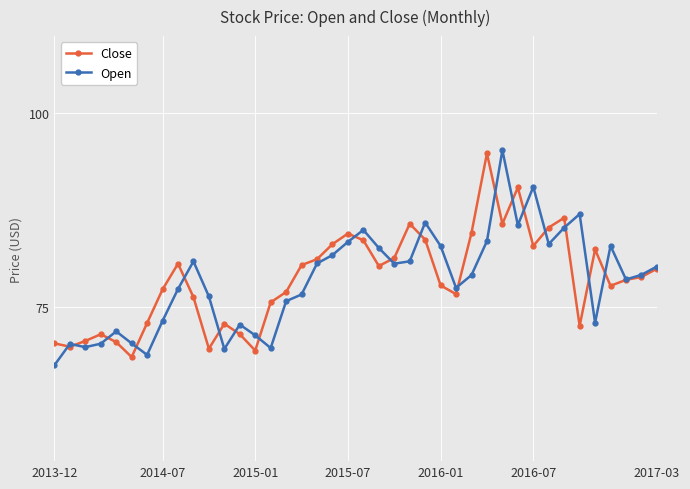

What is the value of the Open point at the 21st from the left?

84.9